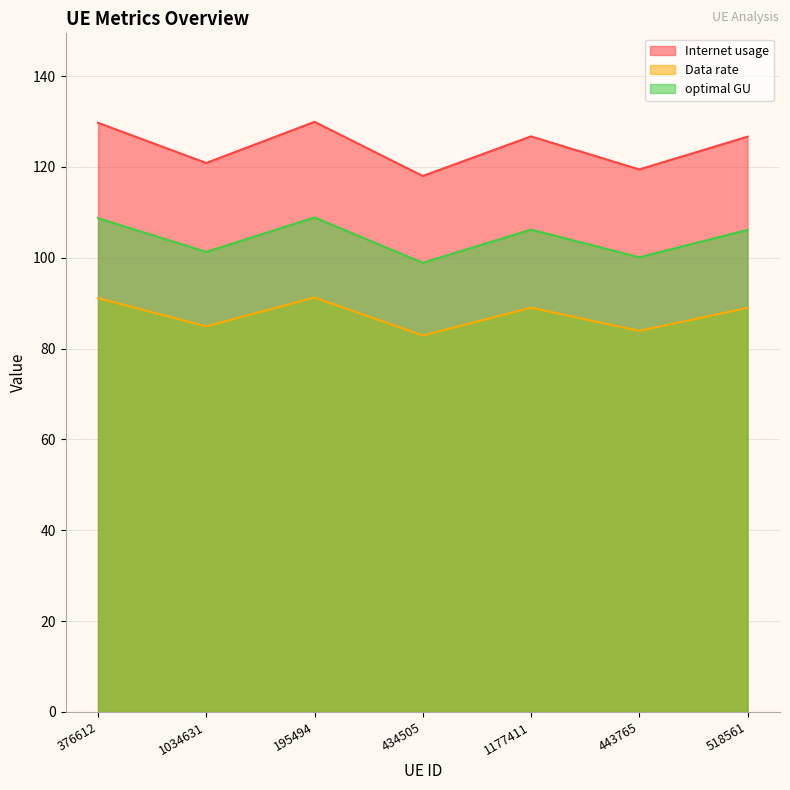

Reading right to left, list all the values displayed in this chart.

Internet usage: 518561=126.7	443765=119.5	1177411=126.7	434505=118.0	195494=129.9	1034631=120.9	376612=129.7
Data rate: 518561=89.0	443765=83.9	1177411=89.0	434505=82.9	195494=91.3	1034631=84.9	376612=91.1
optimal GU: 518561=106.2	443765=100.1	1177411=106.2	434505=98.9	195494=108.9	1034631=101.3	376612=108.7